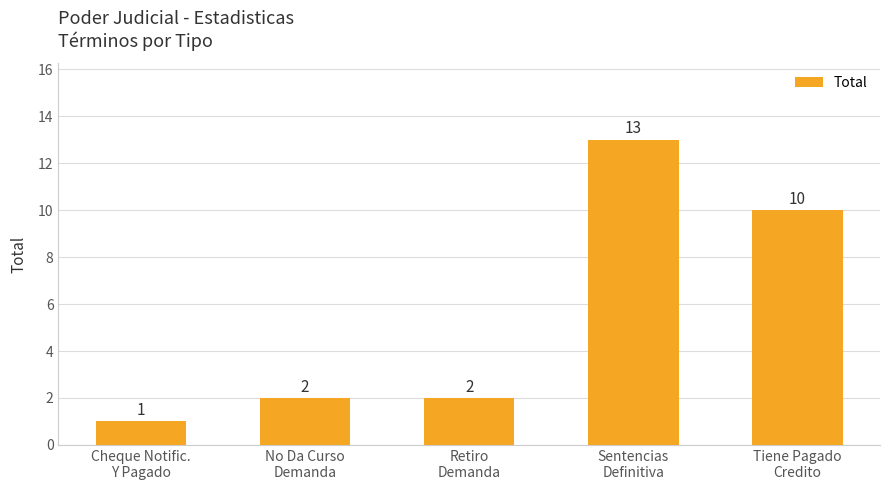

What position from the left is Retiro
Demanda?

3